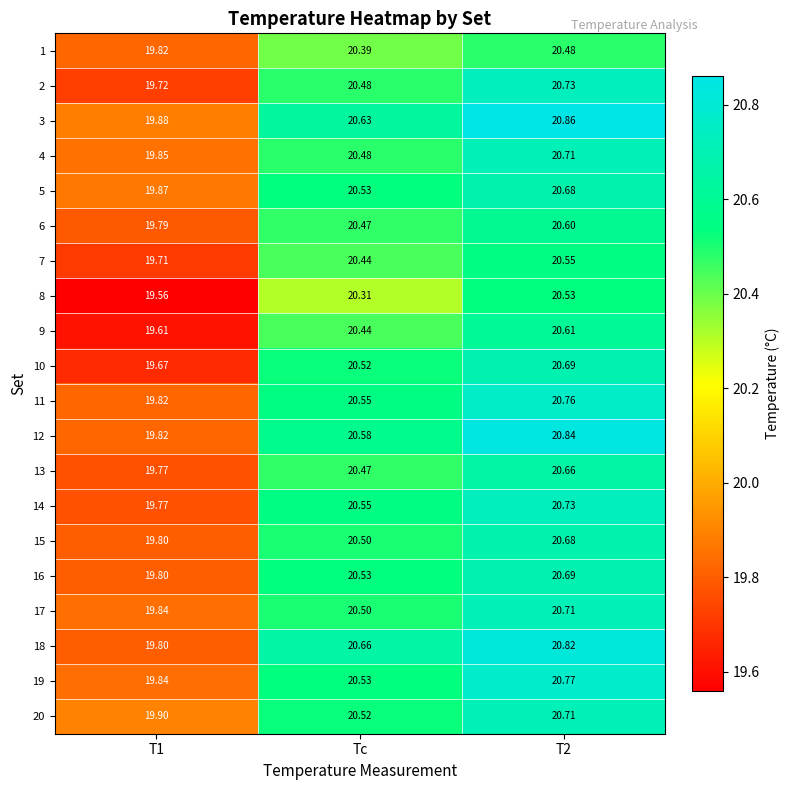

Is the value of 9 at T2 greater than the value of 20 at Tc?

Yes